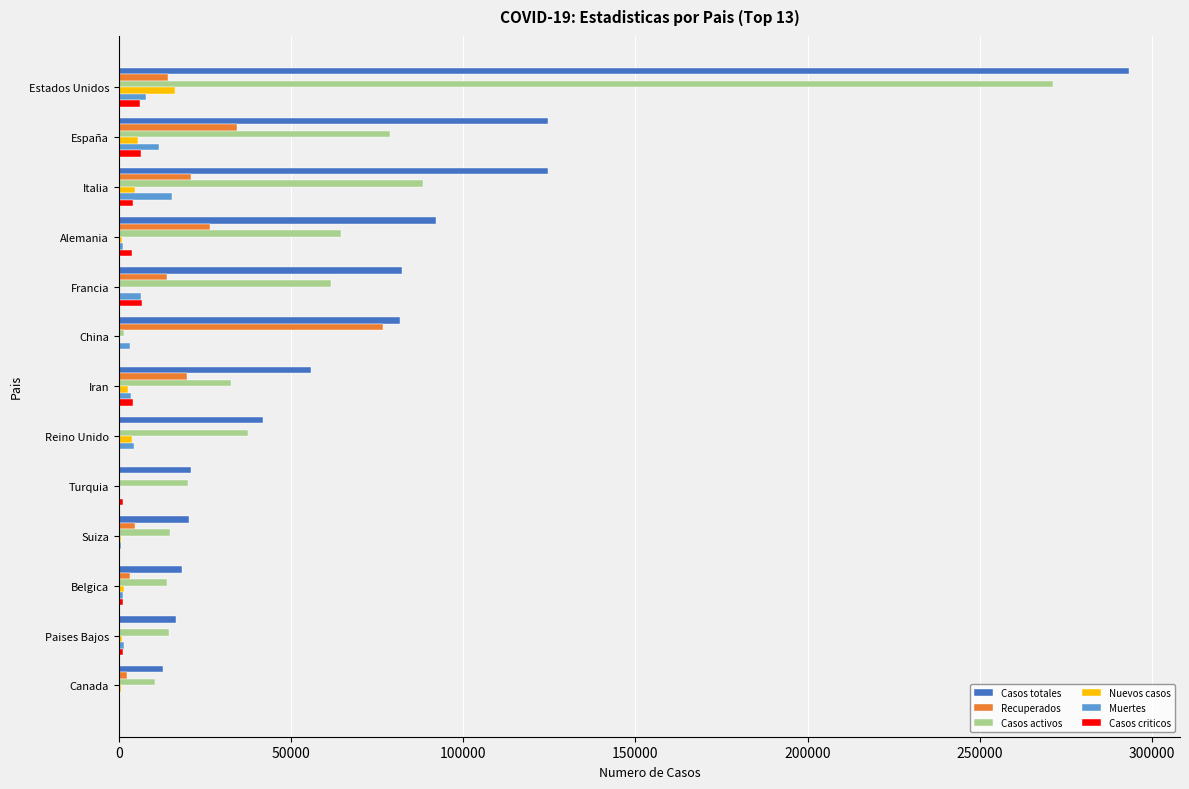

Is it true that Muertes equals 15362 at Italia?

True